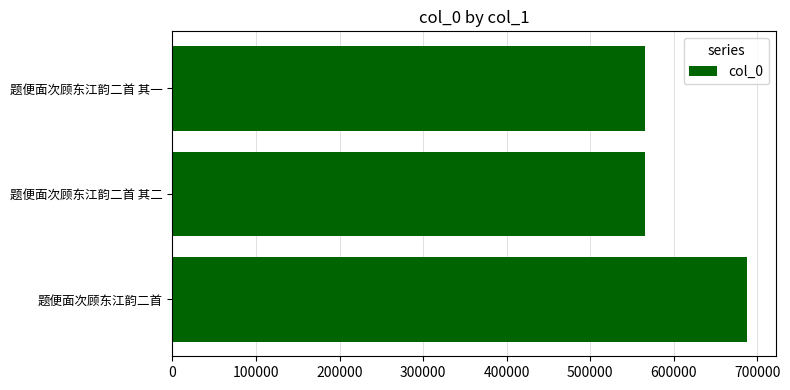

At which label is the value closest to 626279?

题便面次顾东江韵二首 其二